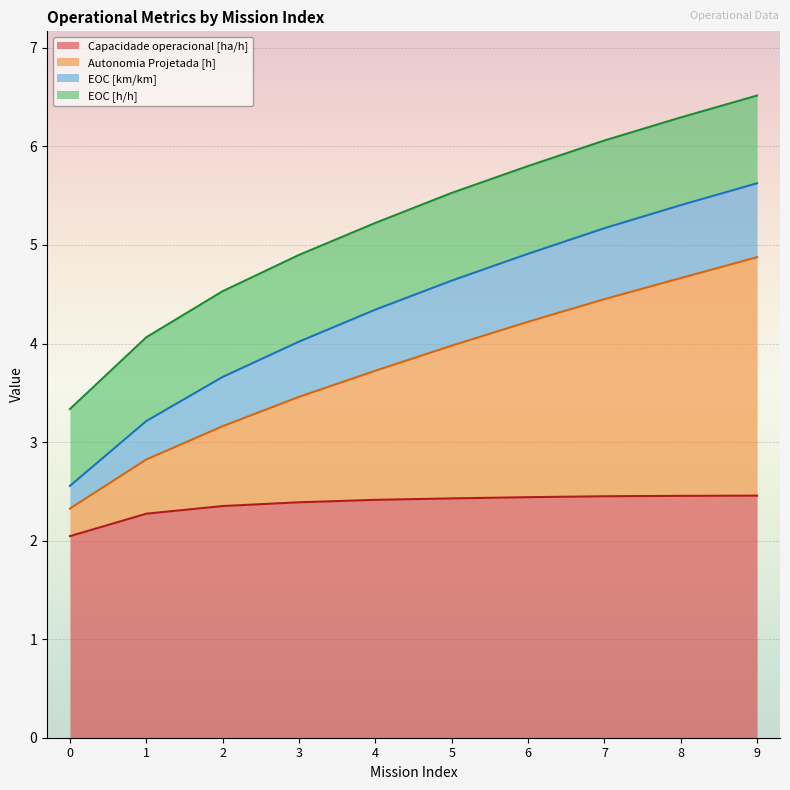

How many data points does each series have?

10